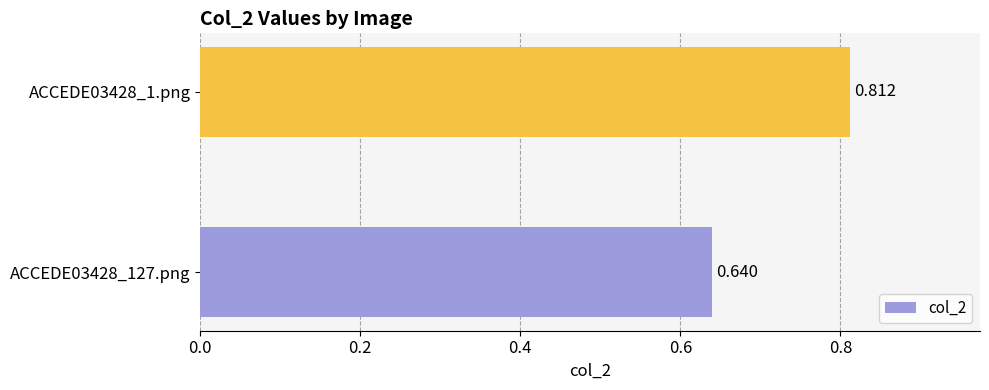

How many bars are there in total?

2